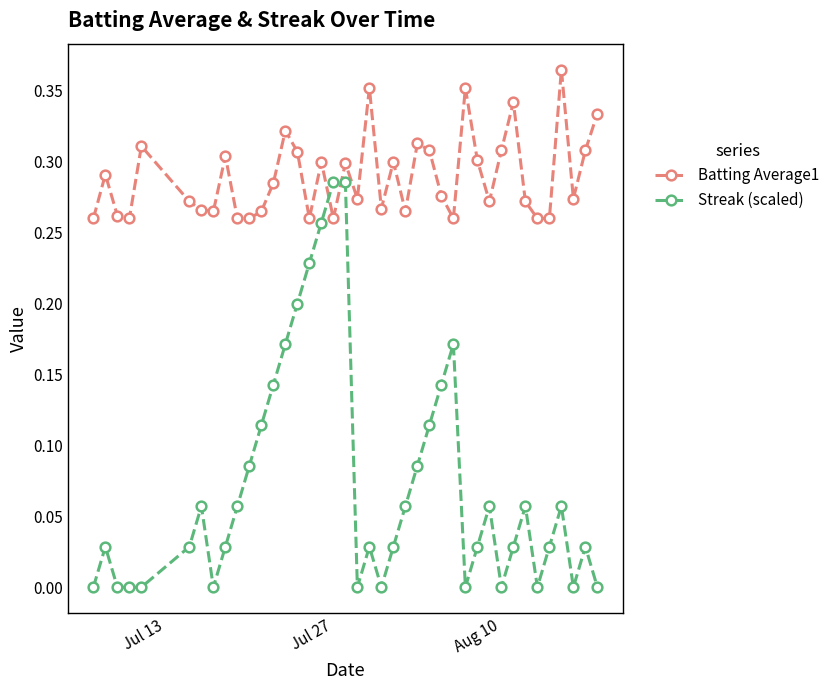

What is the sum of all Streak (scaled) values?

2.9